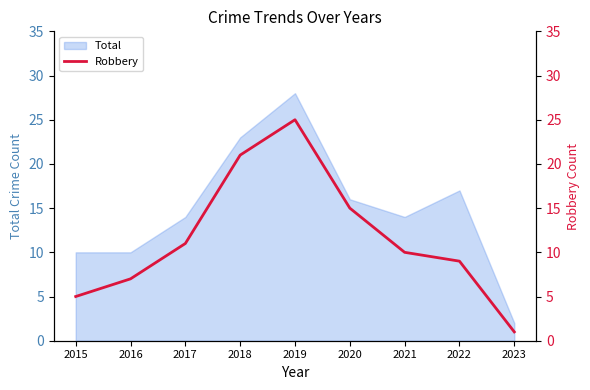

True or false: Total has a value of 18 at 2015.

False